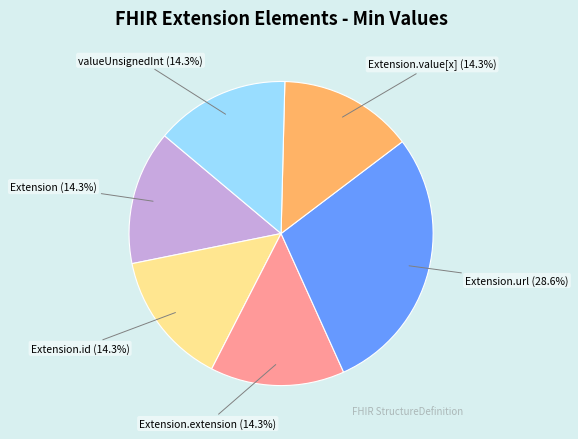

What is the ratio of the value at Extension.url to the value at valueUnsignedInt?

2.0